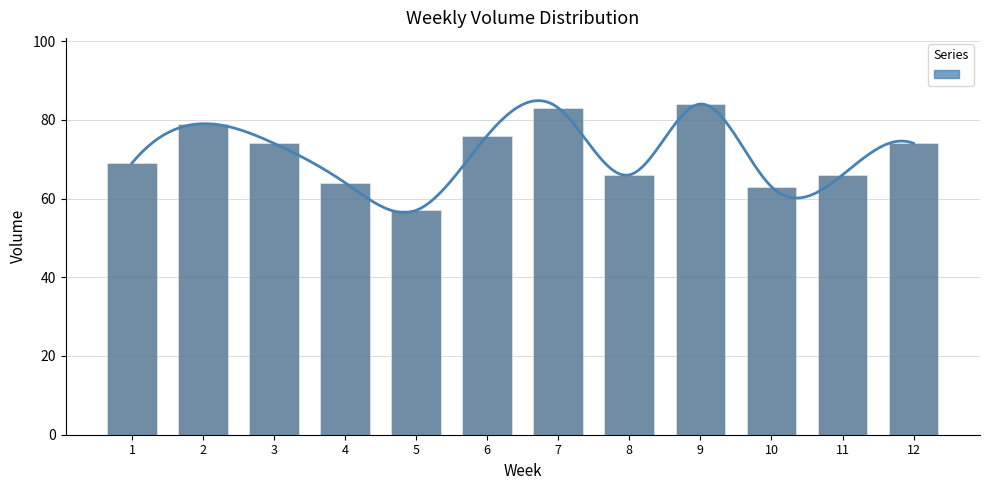

List the labels in order of value, largest first.

9, 7, 2, 6, 3, 12, 1, 8, 11, 4, 10, 5